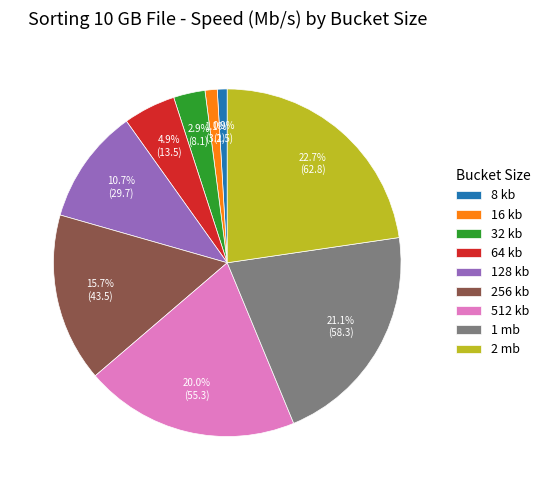

True or false: 256 kb accounts for 16% of the total.

True